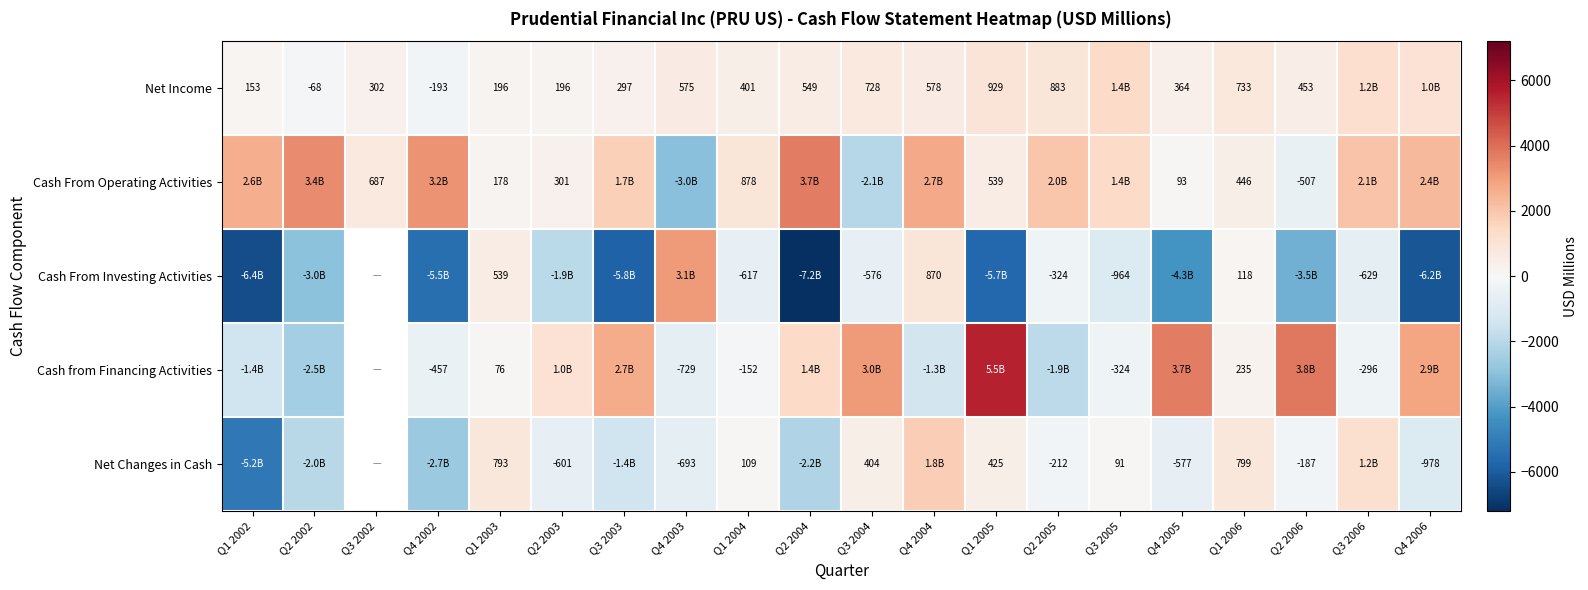

The value of Cash from Financing Activities at Q3 2006 is -296. True or false?

True